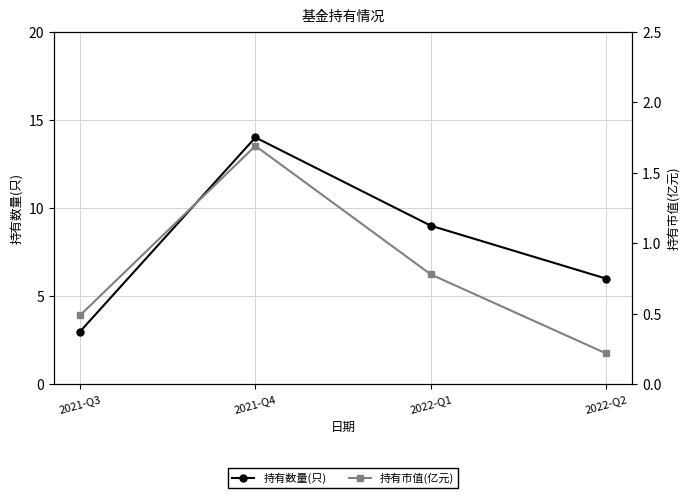

What is the difference between the 持有数量(只) values at 2022-Q1 and 2022-Q2?

3